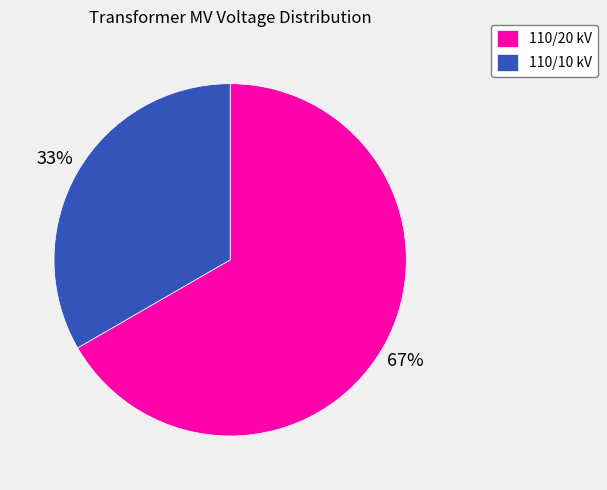

How many slices are in this pie chart?

2